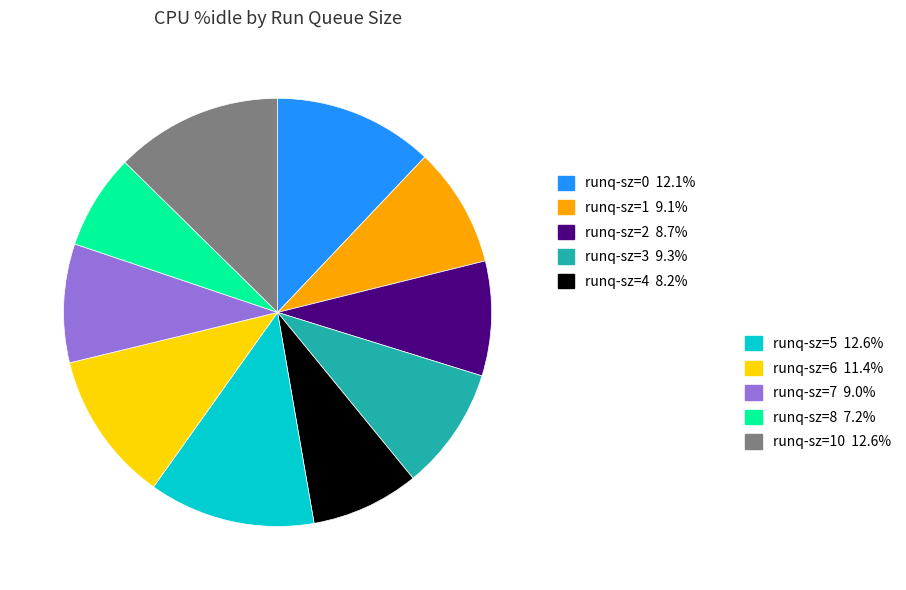

Is there any slice that represents more than half of the pie?

No